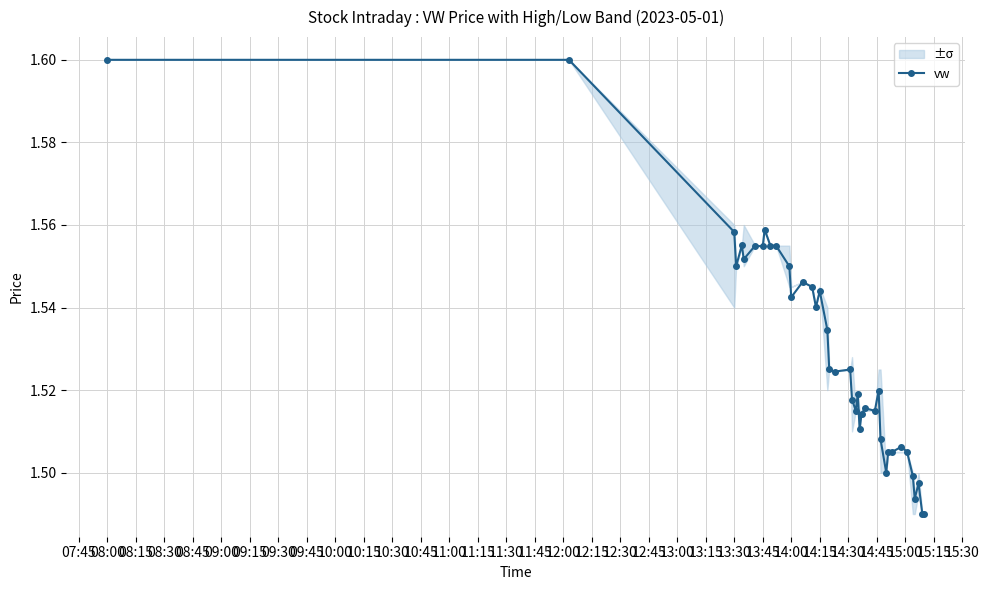

True or false: vw has more than 2 points higher than both neighbors.

True